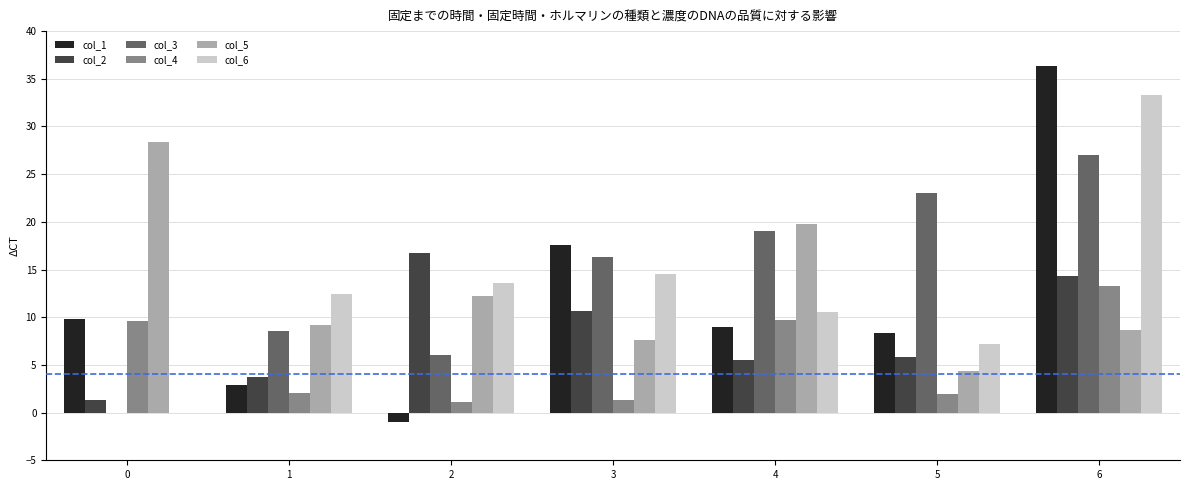

Are the bars horizontal?

No